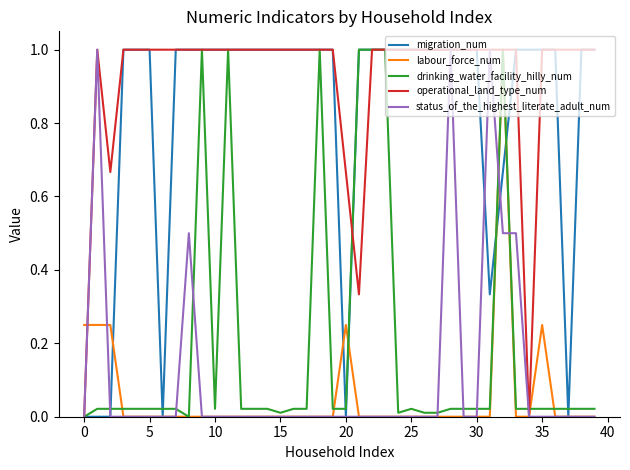

Which series has the largest total across all categories?

operational_land_type_num